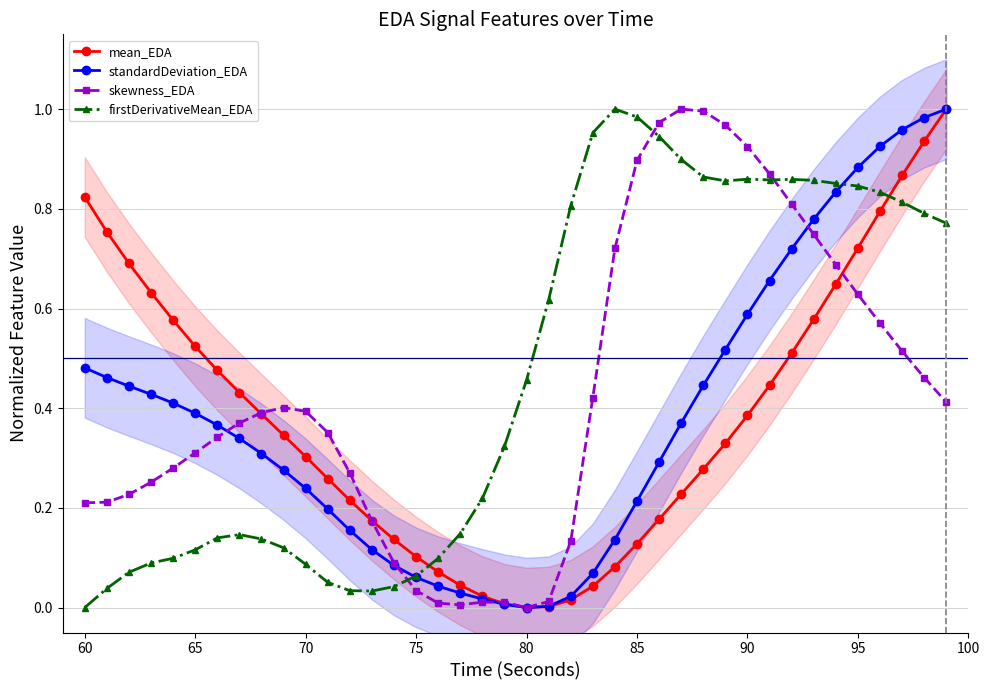

The mean_EDA series shows 0.5 at 95. True or false?

False